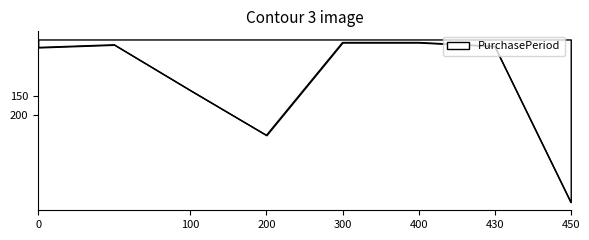

How many interior local peaks (higher than both neighbors) does the data have?

1